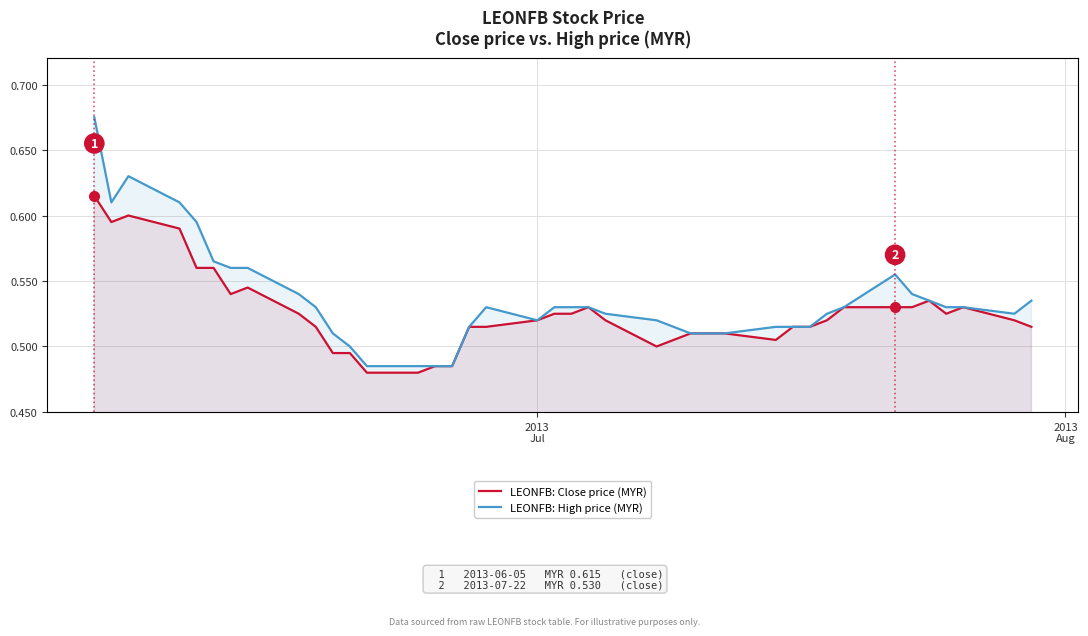

Does the chart display data point markers on the line(s)?

No